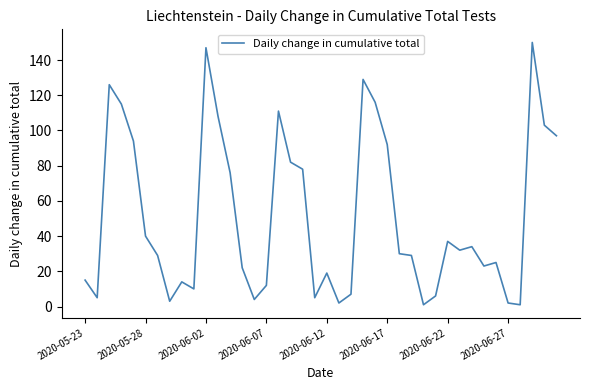

What is the difference between the maximum and minimum values?

149